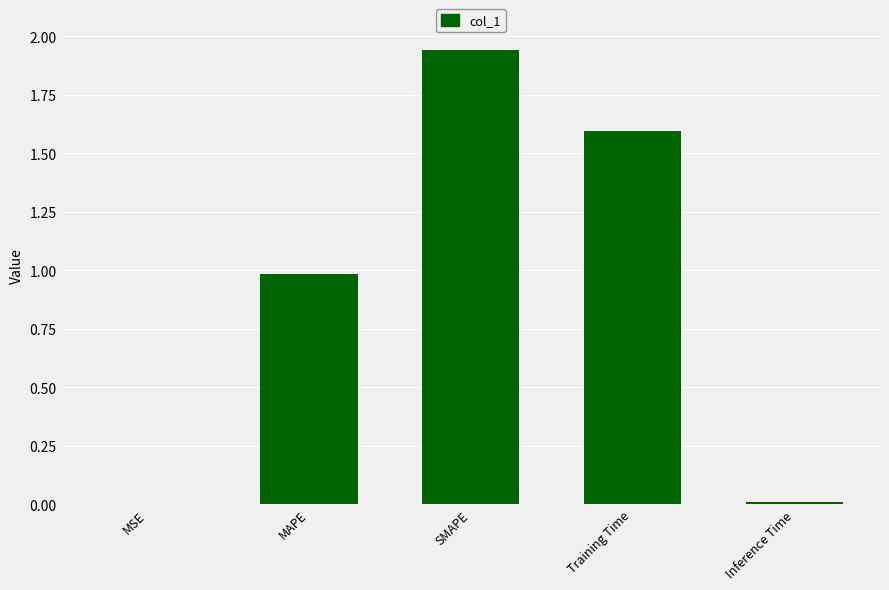

Which category has the highest value across all series?

SMAPE